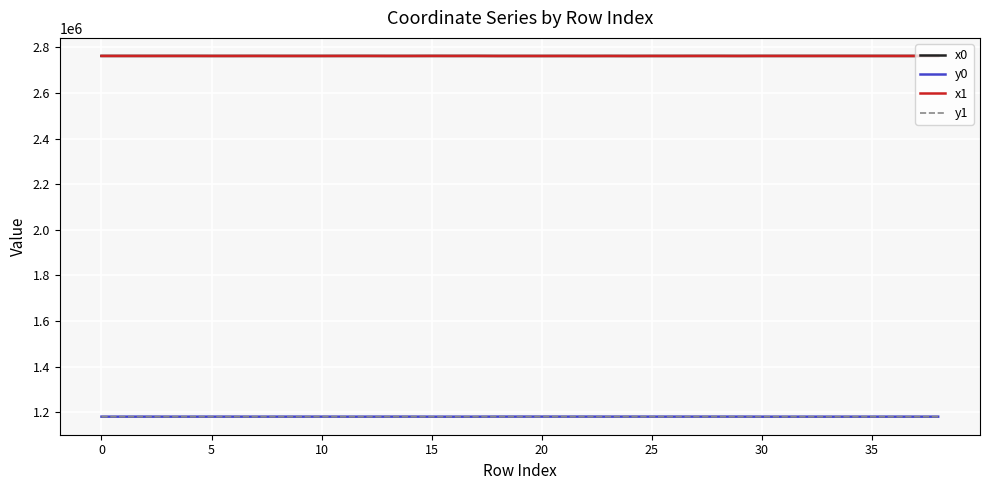

True or false: x0 and y0 intersect in this chart.

False